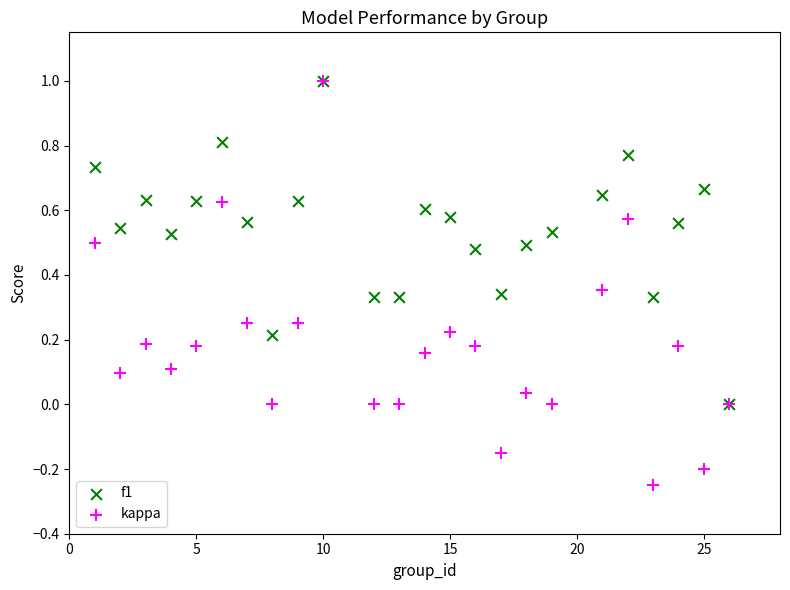

Which series has the widest spread of Y values?

kappa